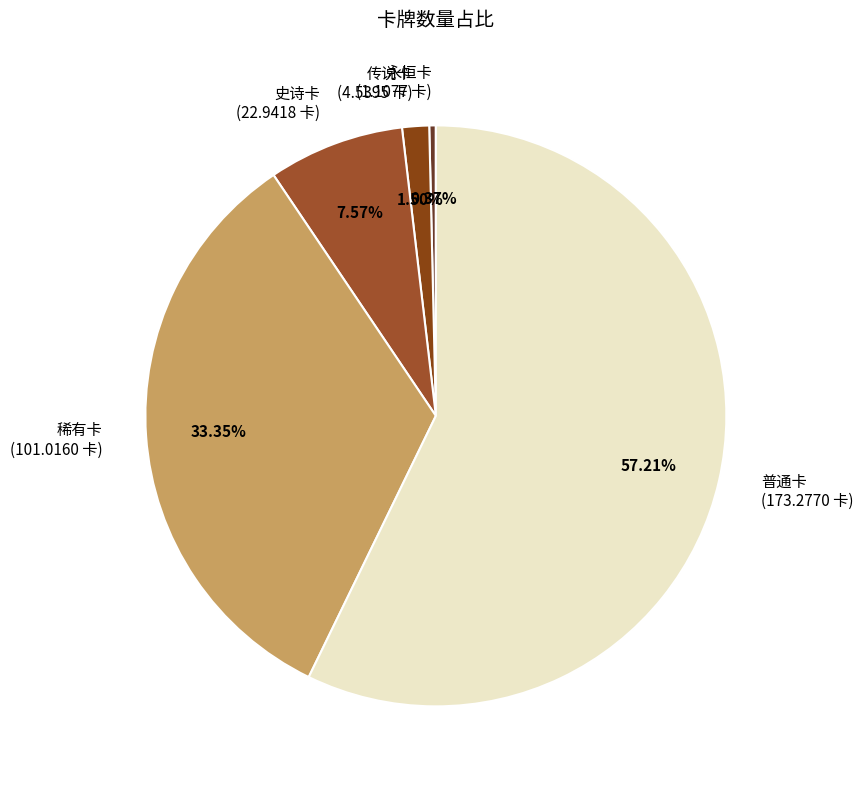

What percentage do 传说卡 and 史诗卡 together represent?

9.1%